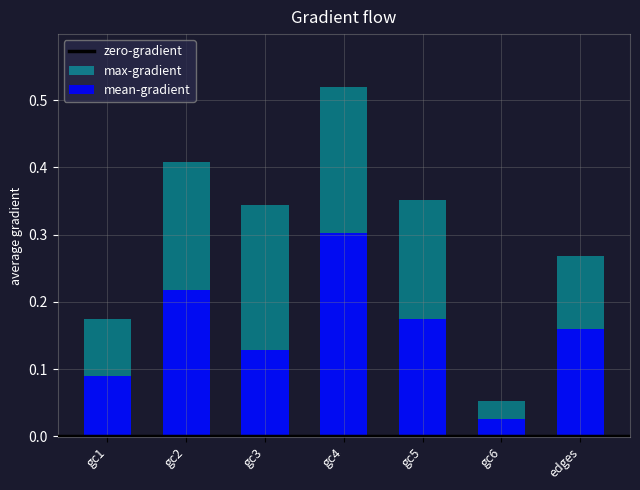

List the series in order of their peak value, highest first.

max-gradient, mean-gradient